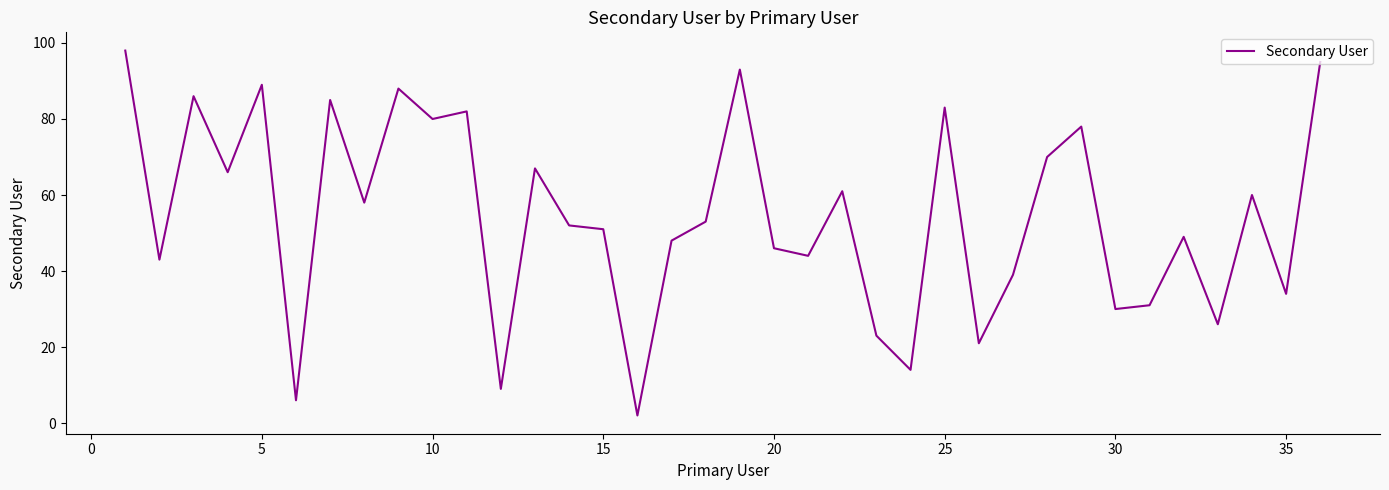

What is the difference between the maximum and minimum values?

96